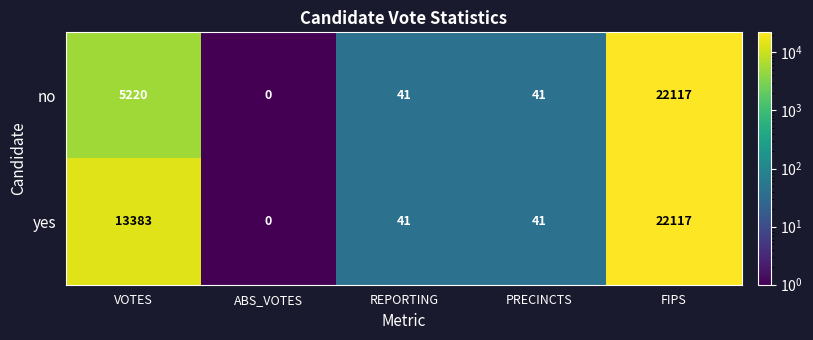

Is the value of no at ABS_VOTES greater than the value of yes at FIPS?

No